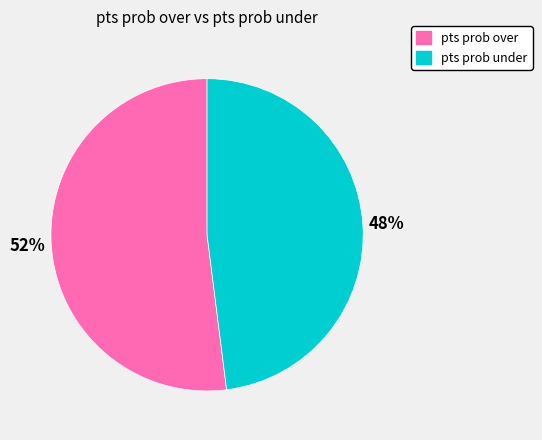

Is there a majority slice in this chart?

Yes